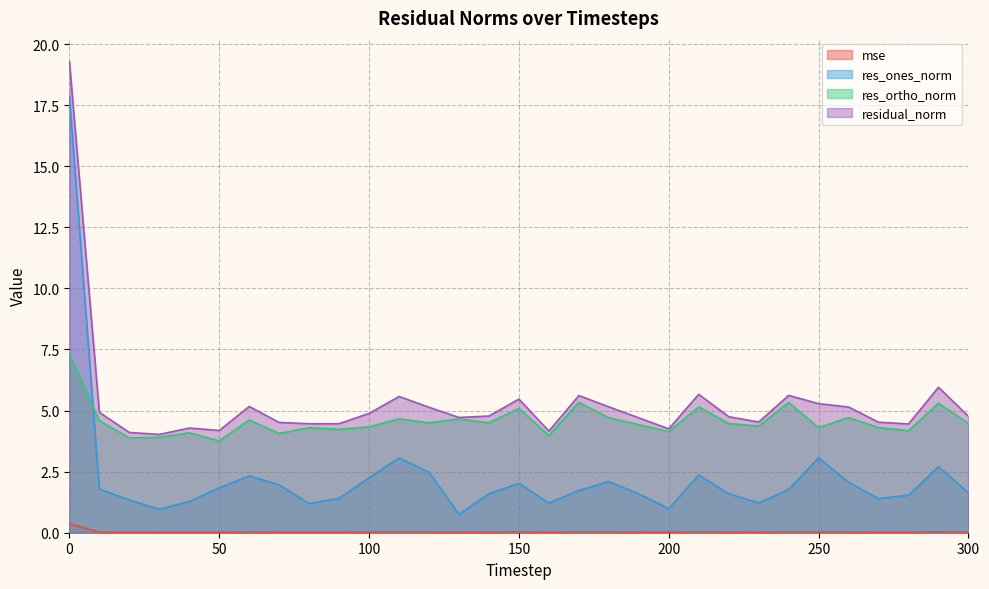

How many lines are shown in the chart?

4